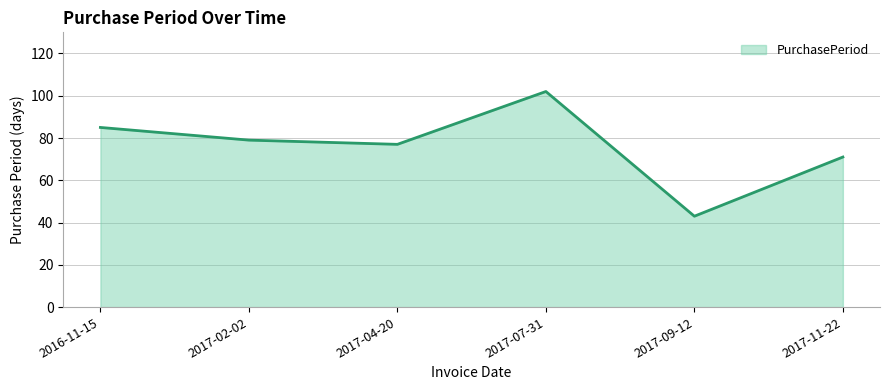

Where is the first local maximum?

2017-07-31